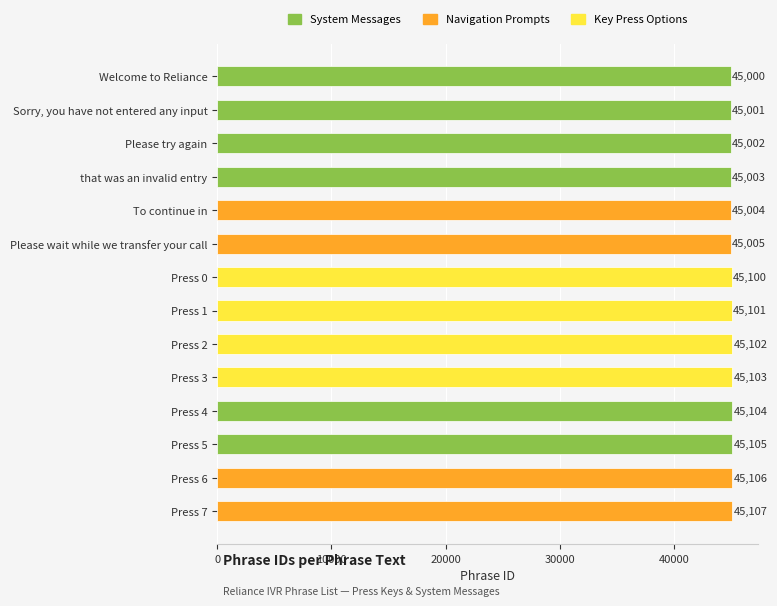

Between Press 1 and Please try again, which is larger?

Press 1